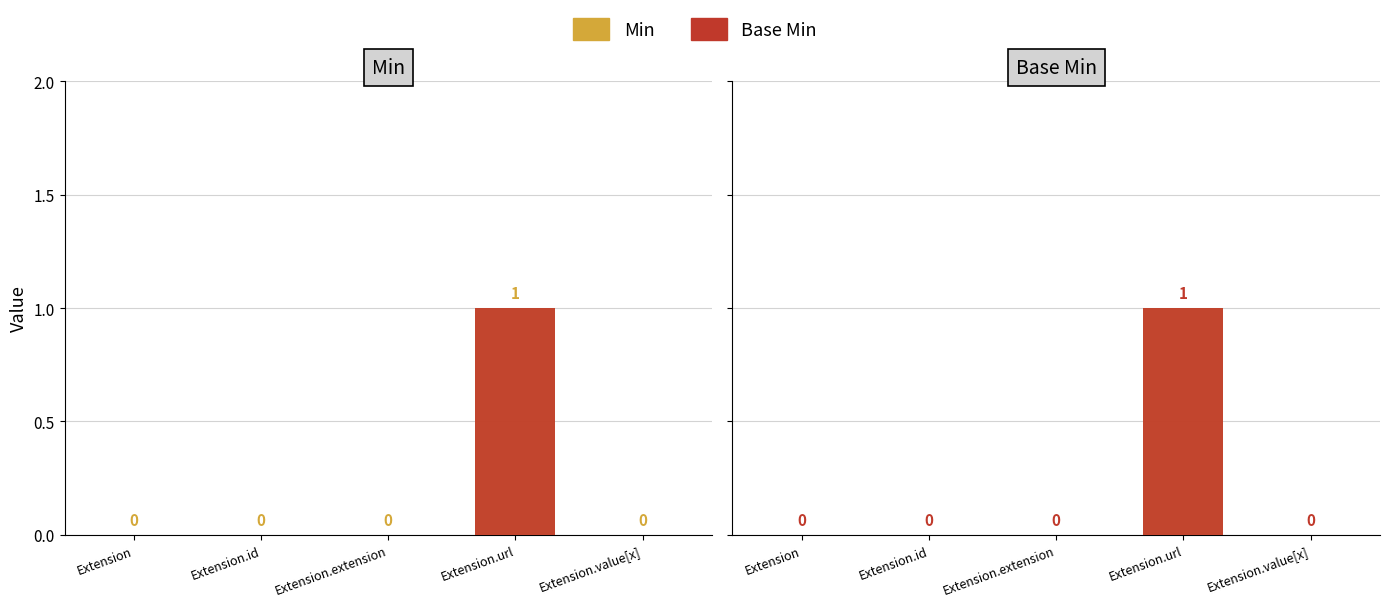

True or false: Min has a value of 0 at Extension.id.

True